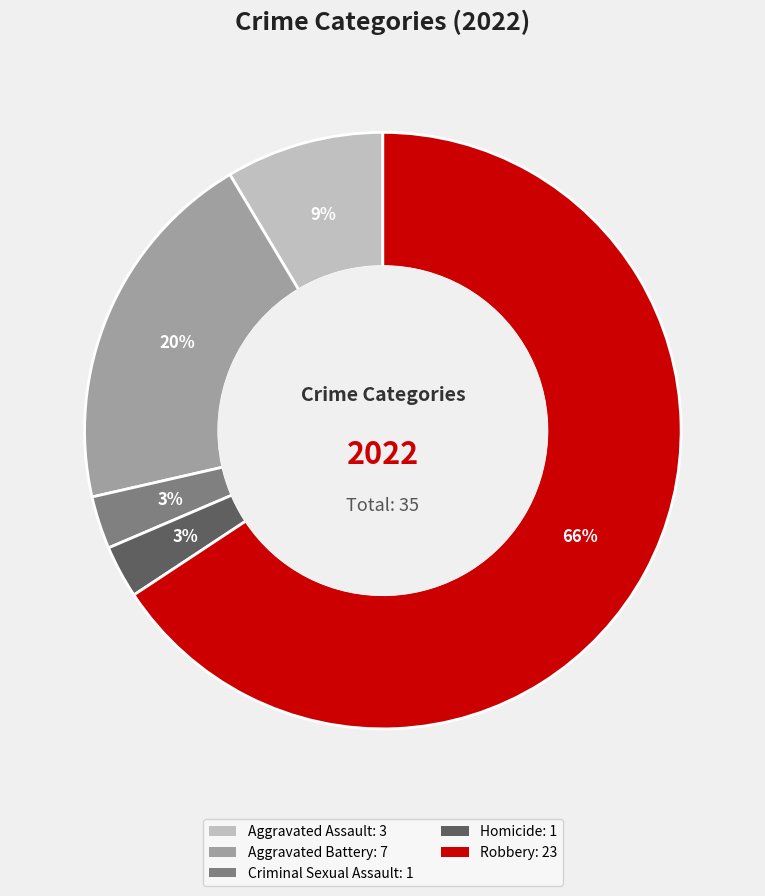

Which slice is the largest?

Robbery